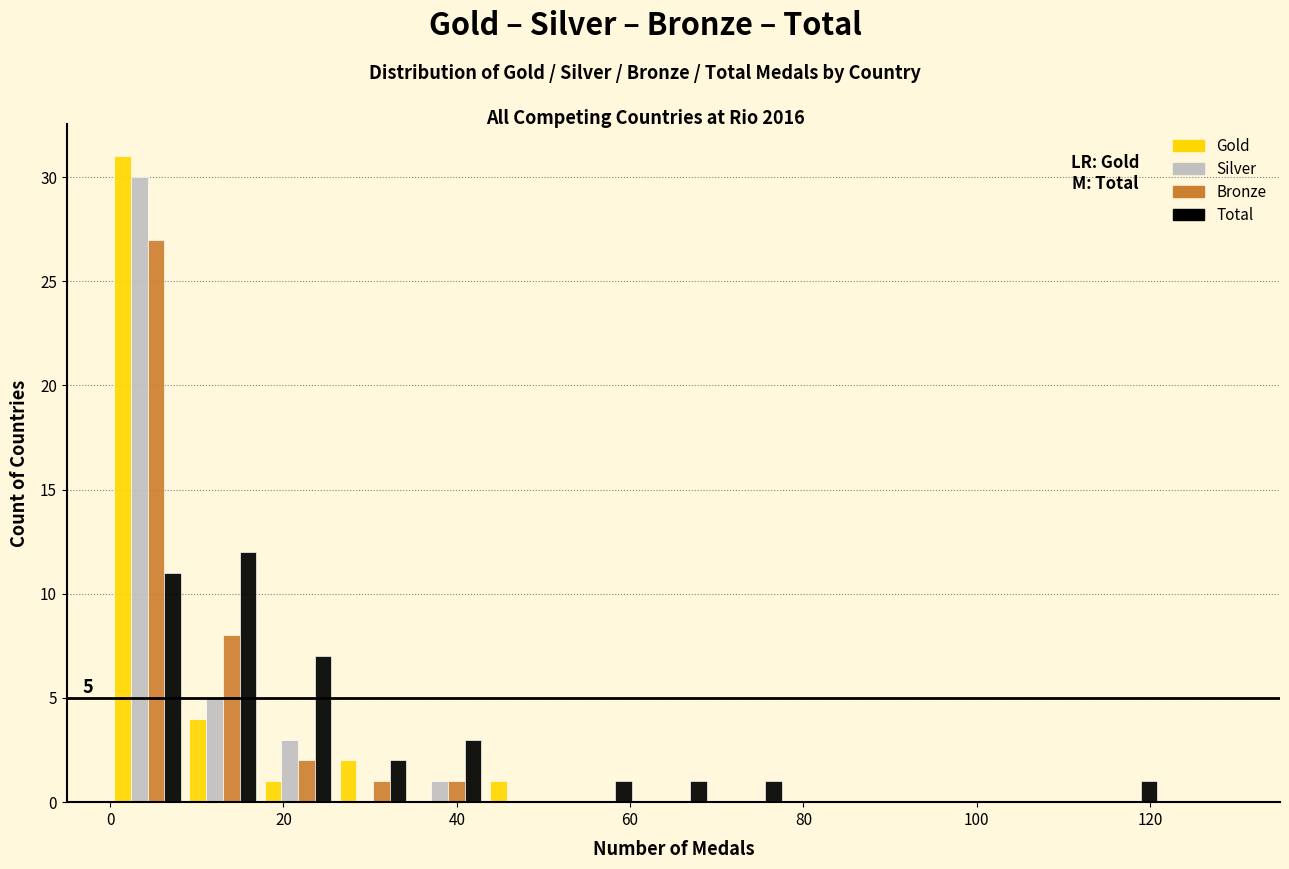

In the Total series, which range on the x-axis has the tallest bar?

8 to 18